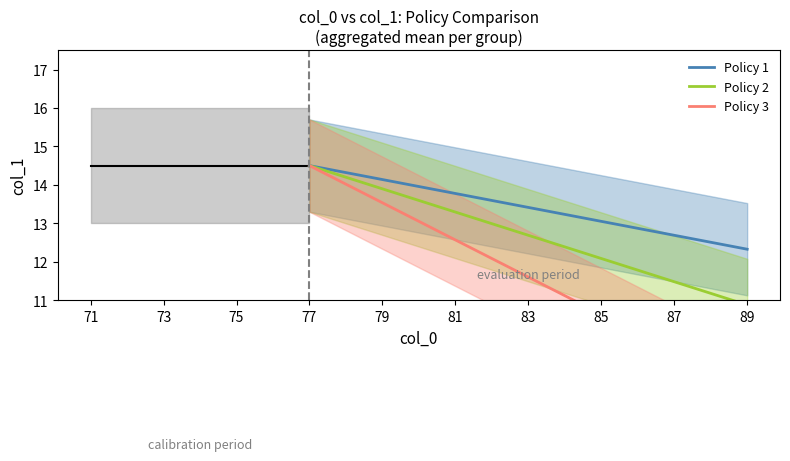

True or false: Policy 1 and Policy 2 cross at least once.

False